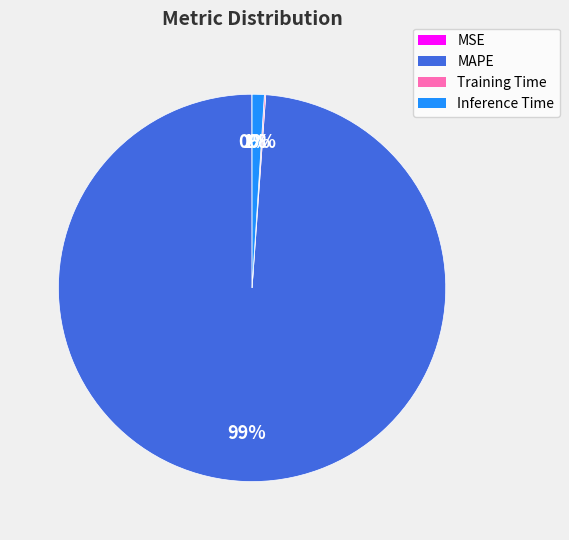

To the nearest percent, what is the difference between the largest and smallest slice percentages?

99%